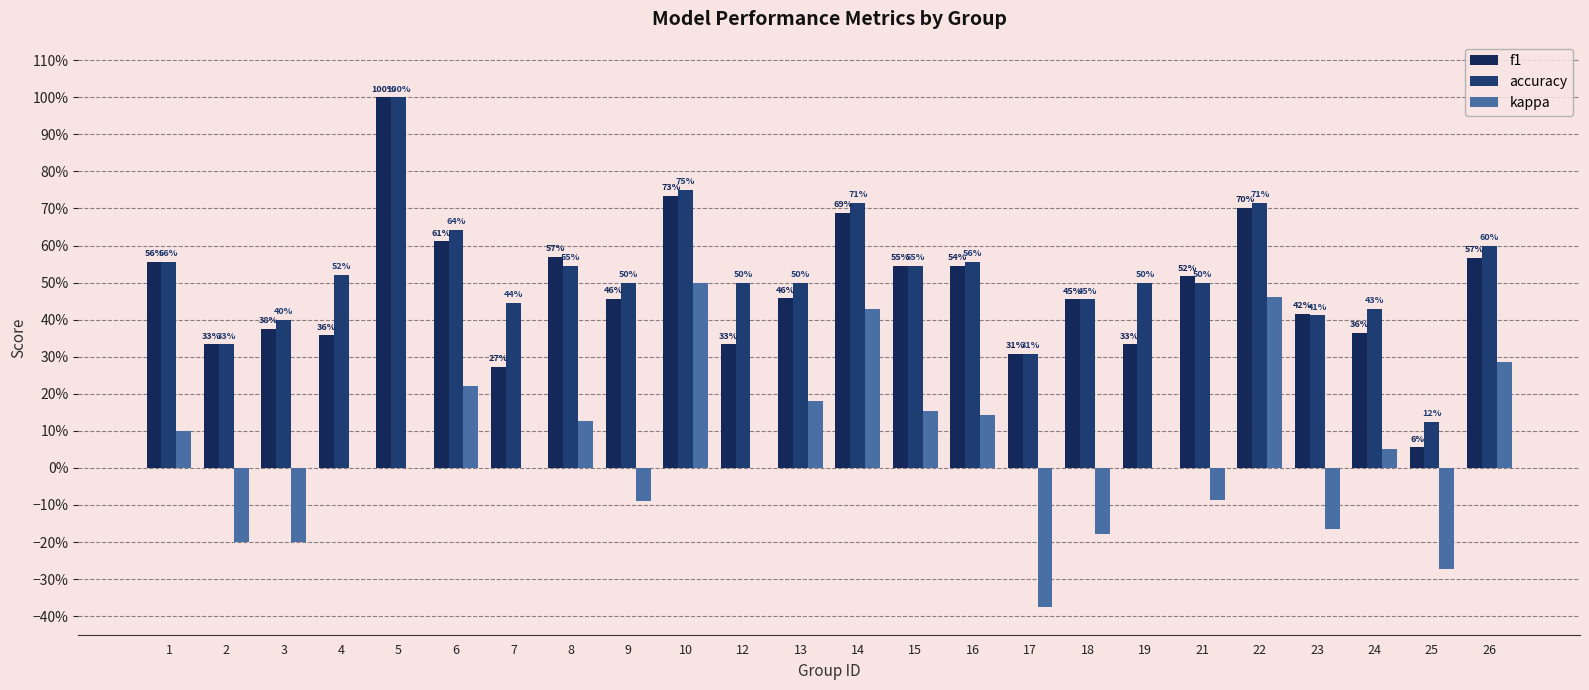

True or false: kappa has a value of 0.5 at 26.

False